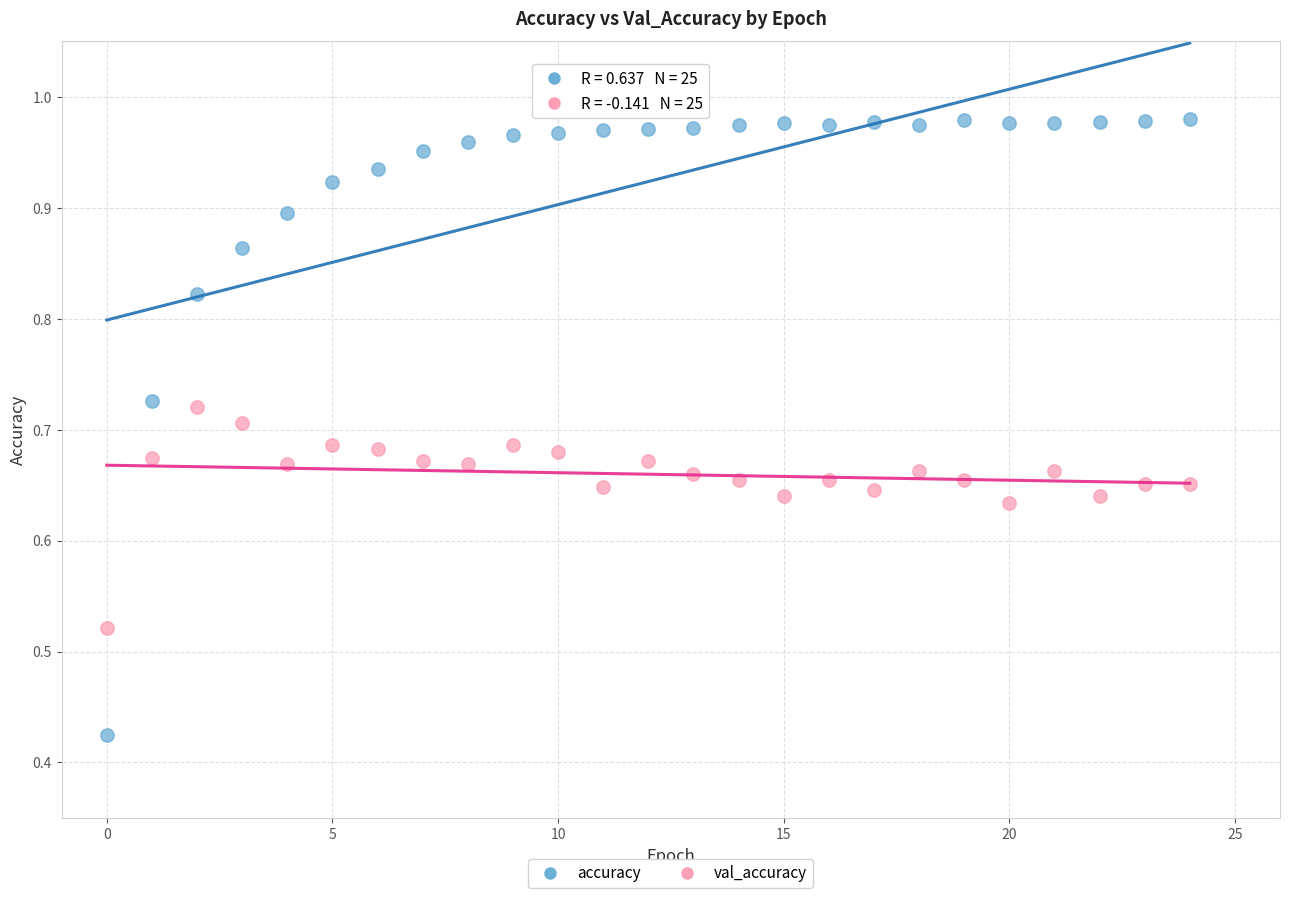

Which series contains the lowest Y value?

accuracy